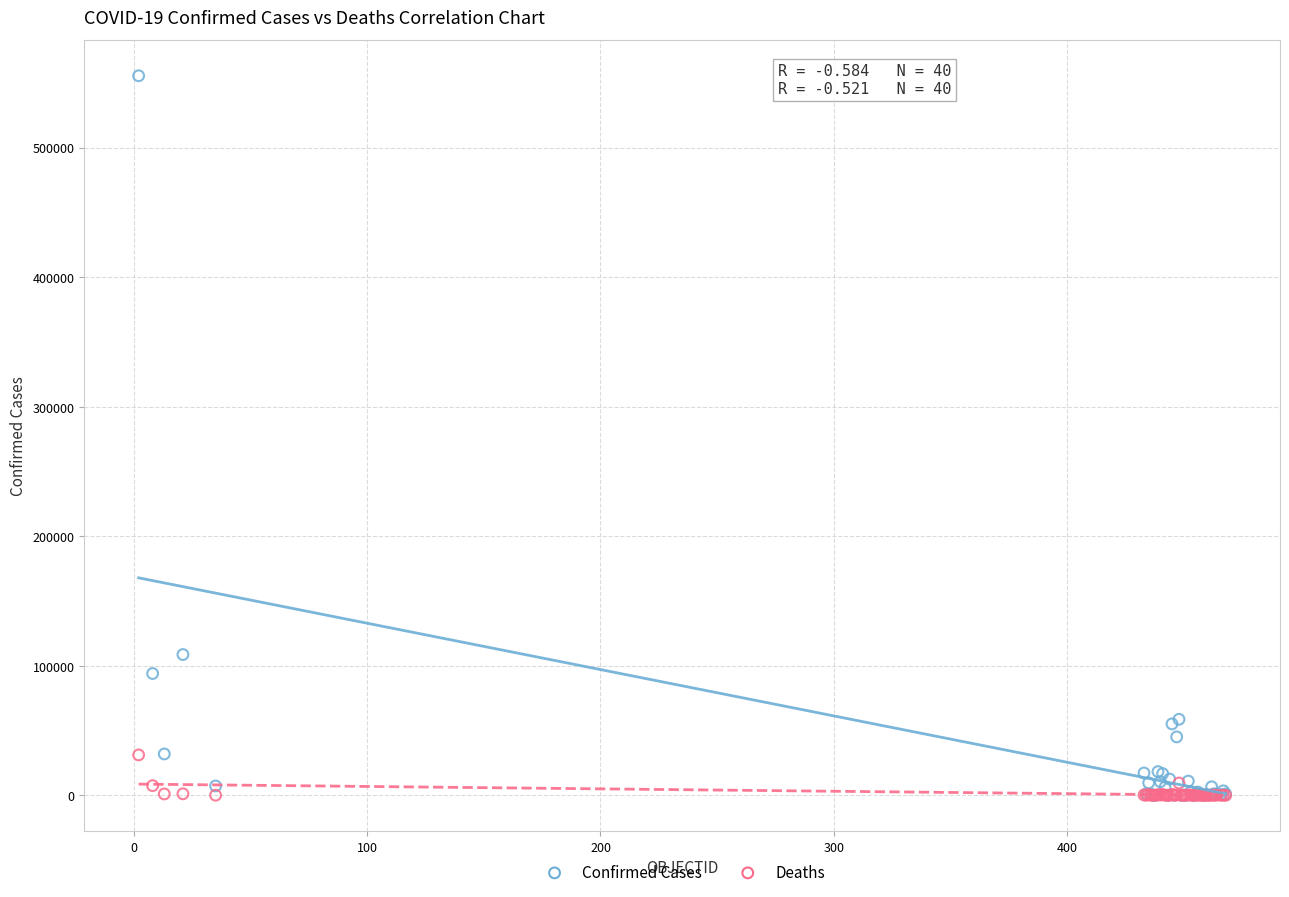

Across all series, what Y value is closest to 277691?

108686